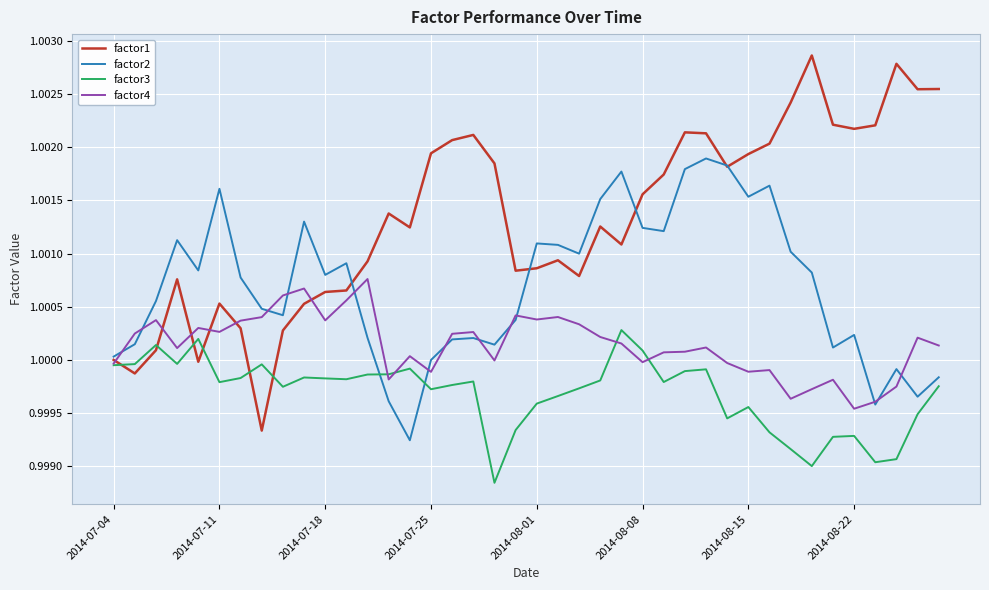

Rank the series by their average value, from highest to lowest.

factor1, factor2, factor4, factor3